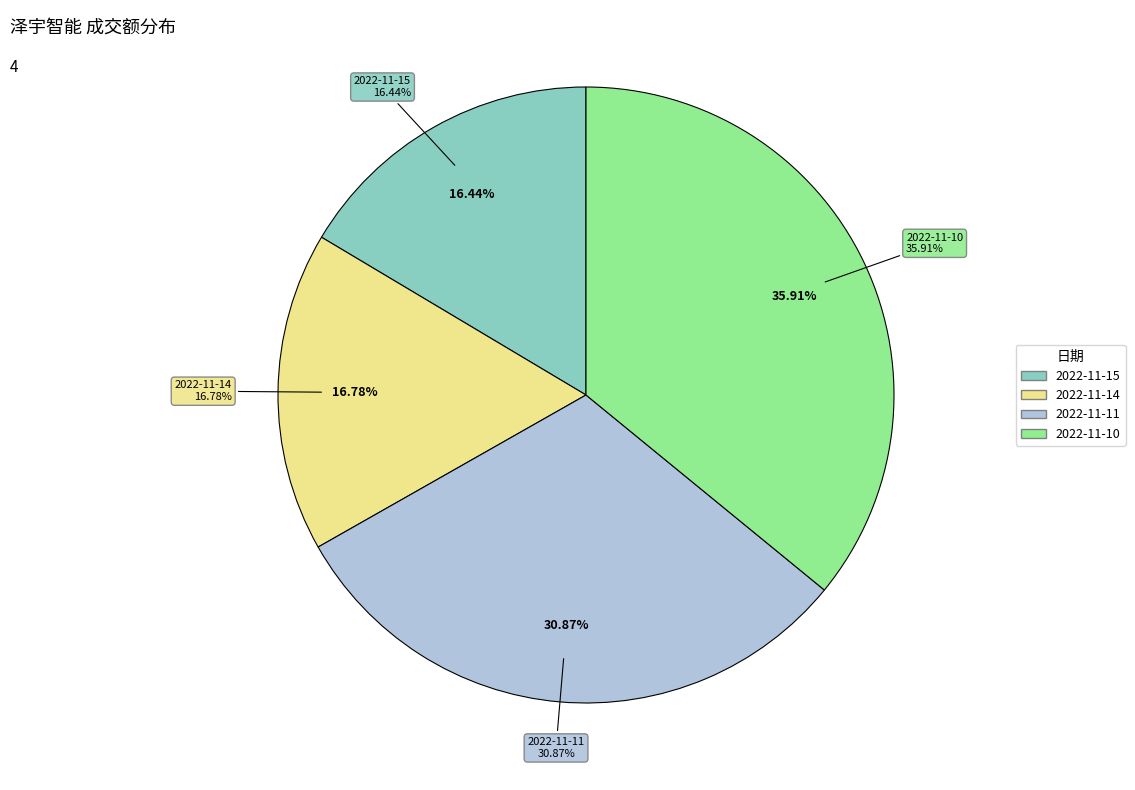

True or false: 2022-11-14 accounts for 23% of the total.

False